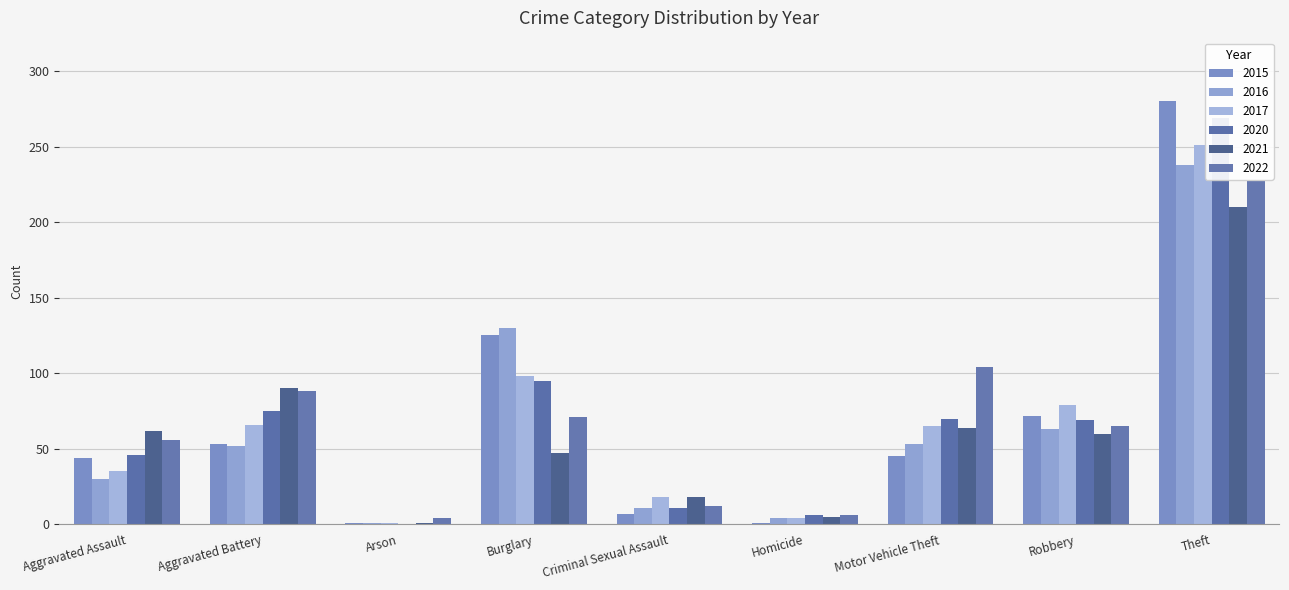

Which has a higher value, Aggravated Assault or Motor Vehicle Theft?

Motor Vehicle Theft